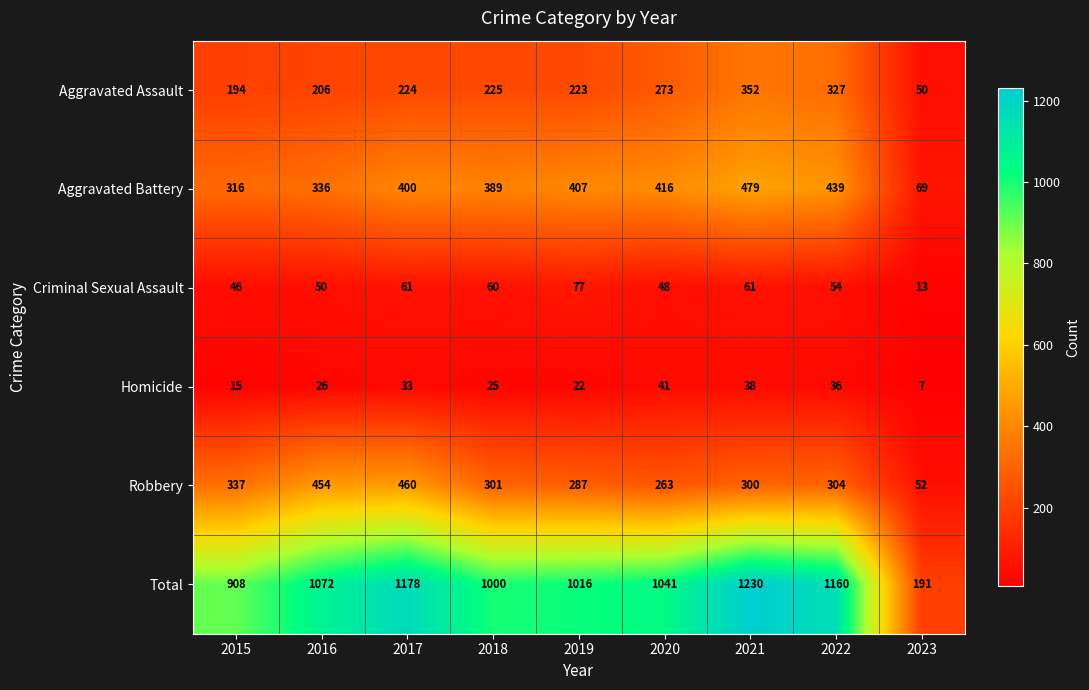

Rank the series at 2016 from lowest to highest value.

Homicide, Criminal Sexual Assault, Aggravated Assault, Aggravated Battery, Robbery, Total